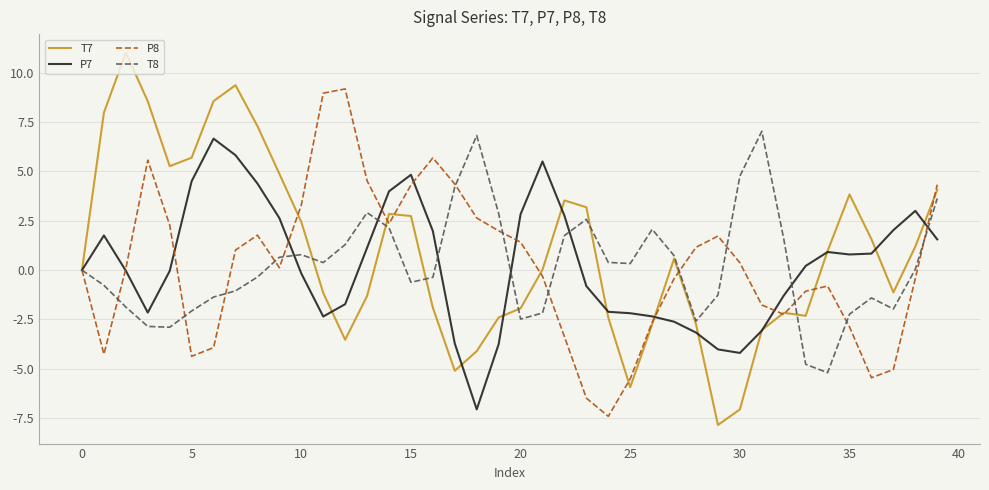

What is the difference between the second highest and second lowest values in the T8 series?

11.6